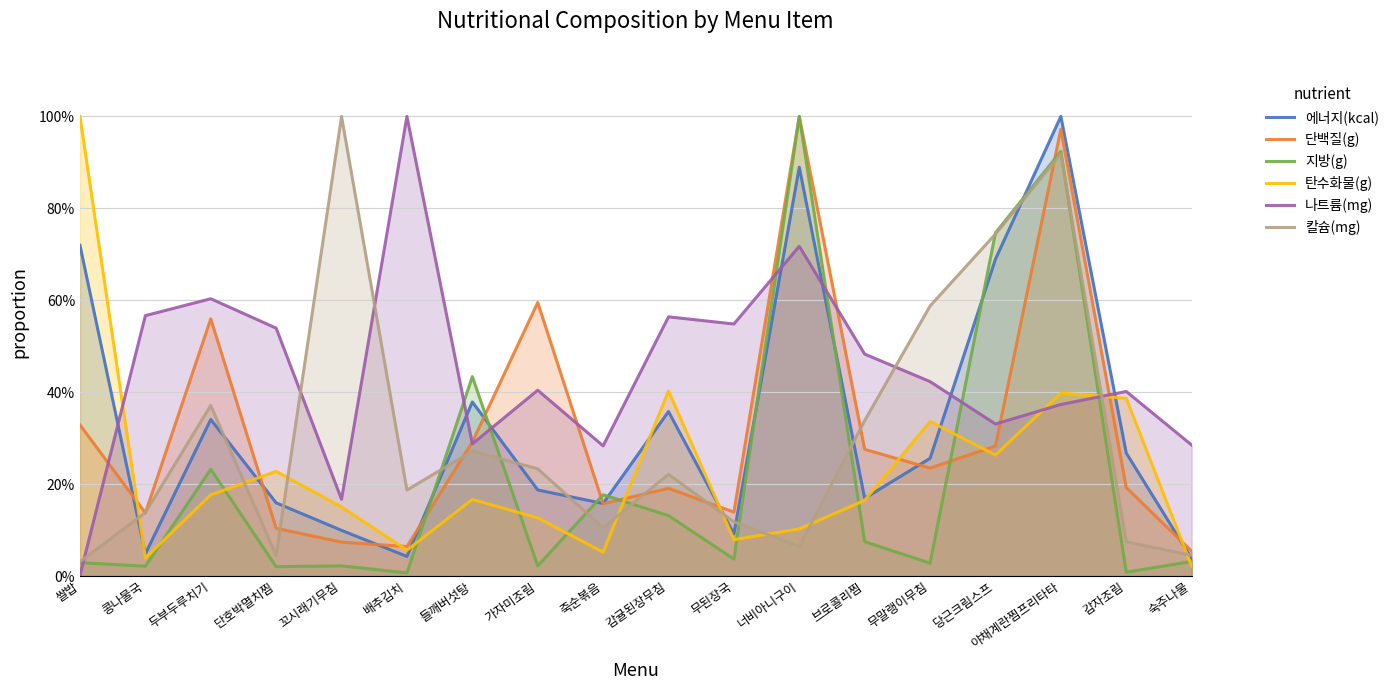

What is the sum of the 에너지(kcal) values at 쌀밥 and 감자조림?

1.0